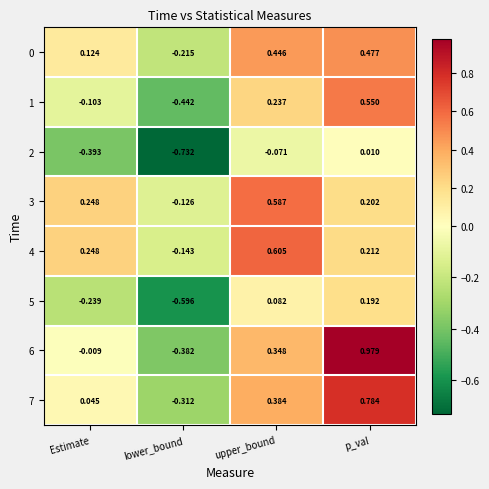

Which label corresponds to the smallest value in the chart?

lower_bound